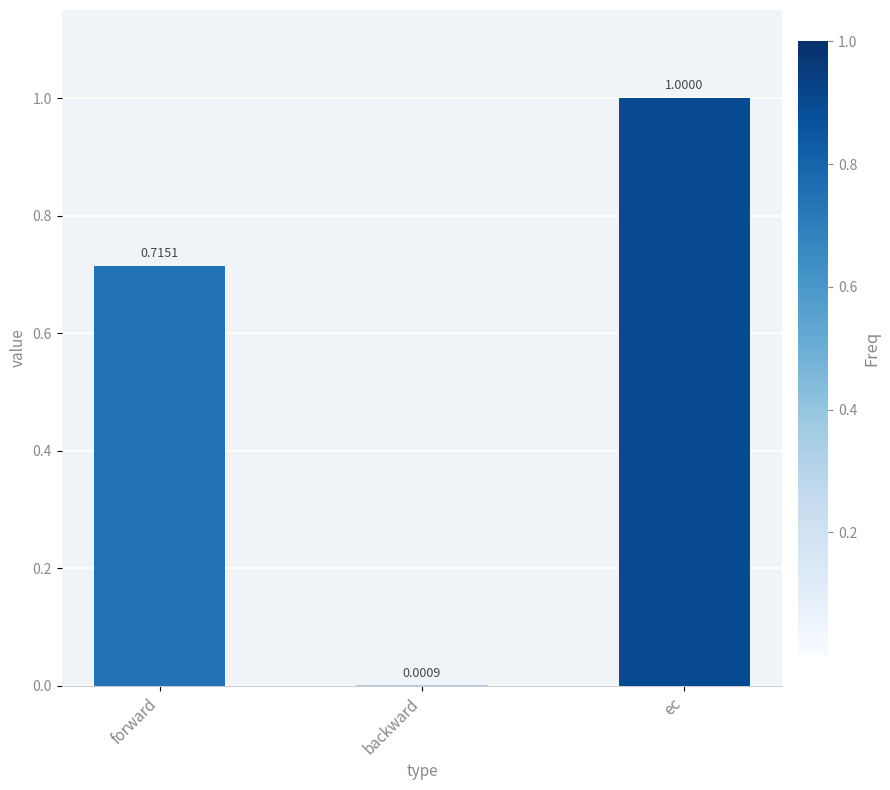

What is the sum of all values?

1.7